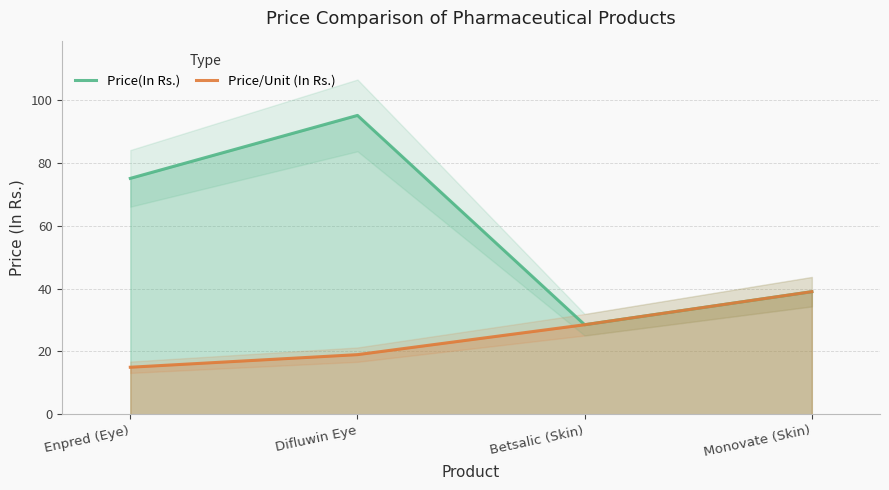

At which category is the sum across all series the highest?

Difluwin Eye